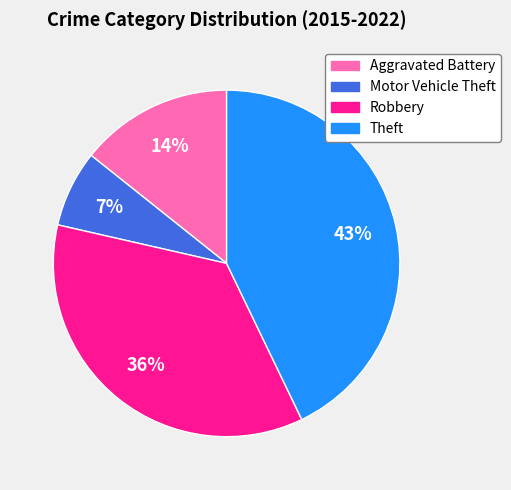

To the nearest percent, what percentage of the pie is Theft?

43%